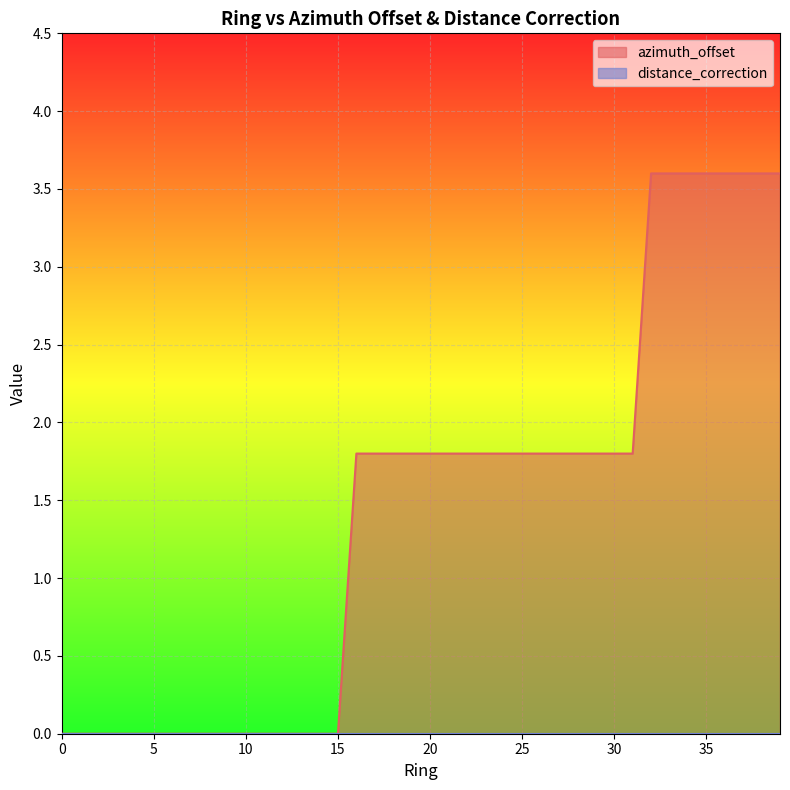

The chart shows a value of 0.0 at 7. True or false?

True